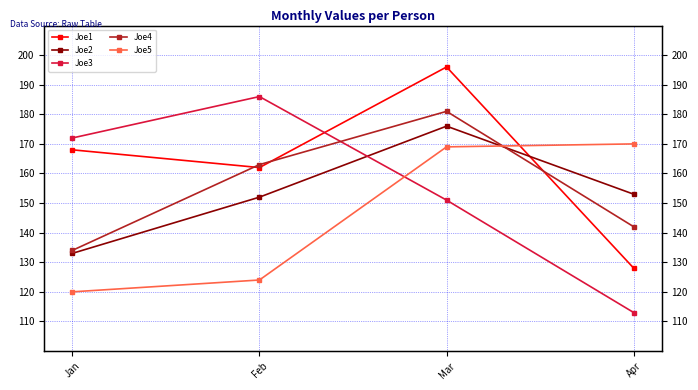

How many lines are shown in the chart?

5